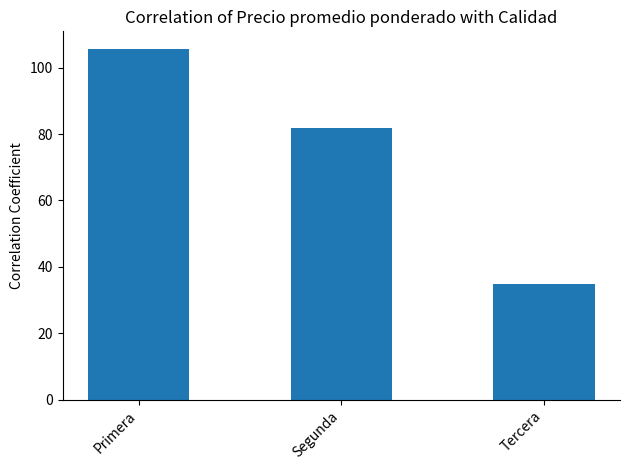

Reading left to right, extract all data points from this chart.

105.6	81.9	35.0